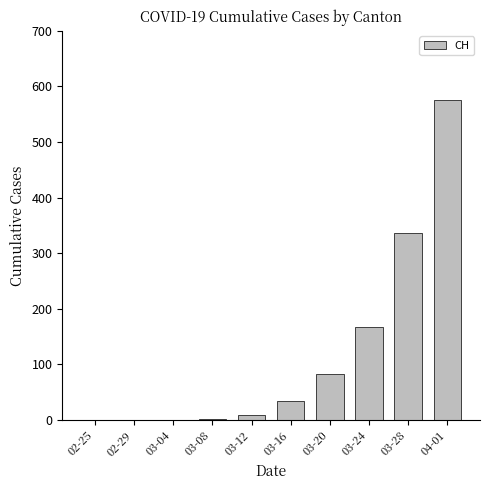

Are the bars horizontal?

No